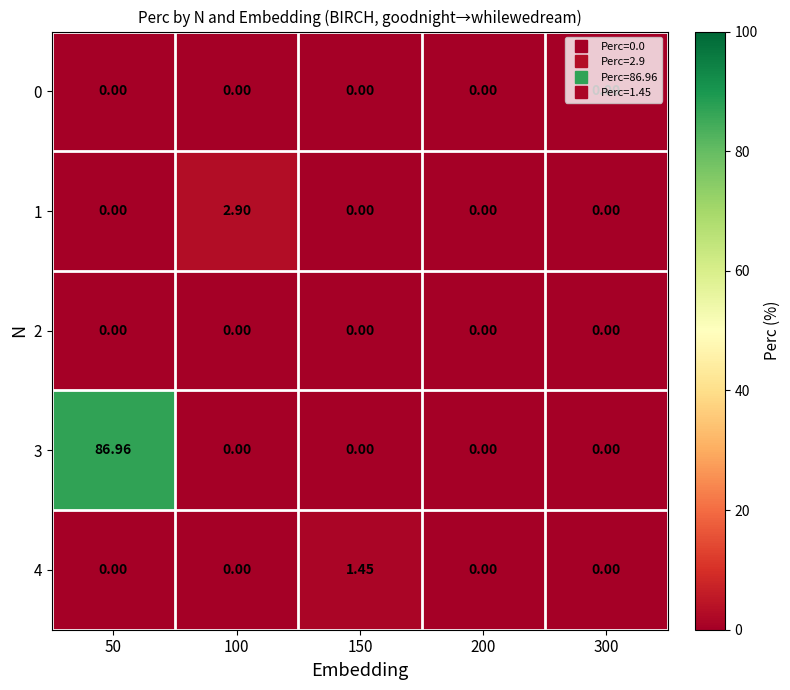

Between 150 and 50, which is larger?

150